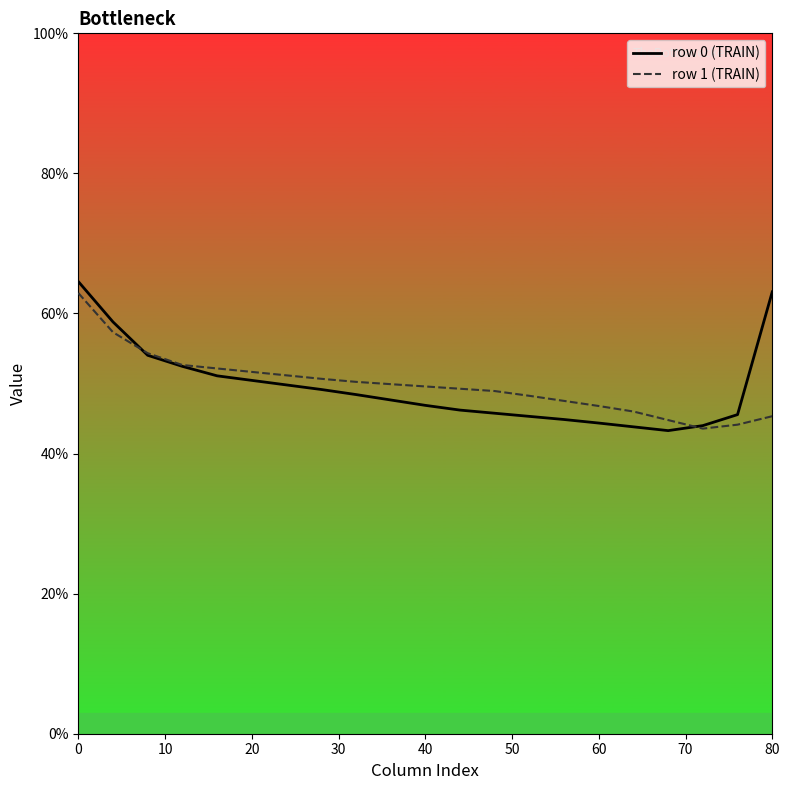

Is the value of row 0 (TRAIN) at 18 greater than the value of row 1 (TRAIN) at 0?

No